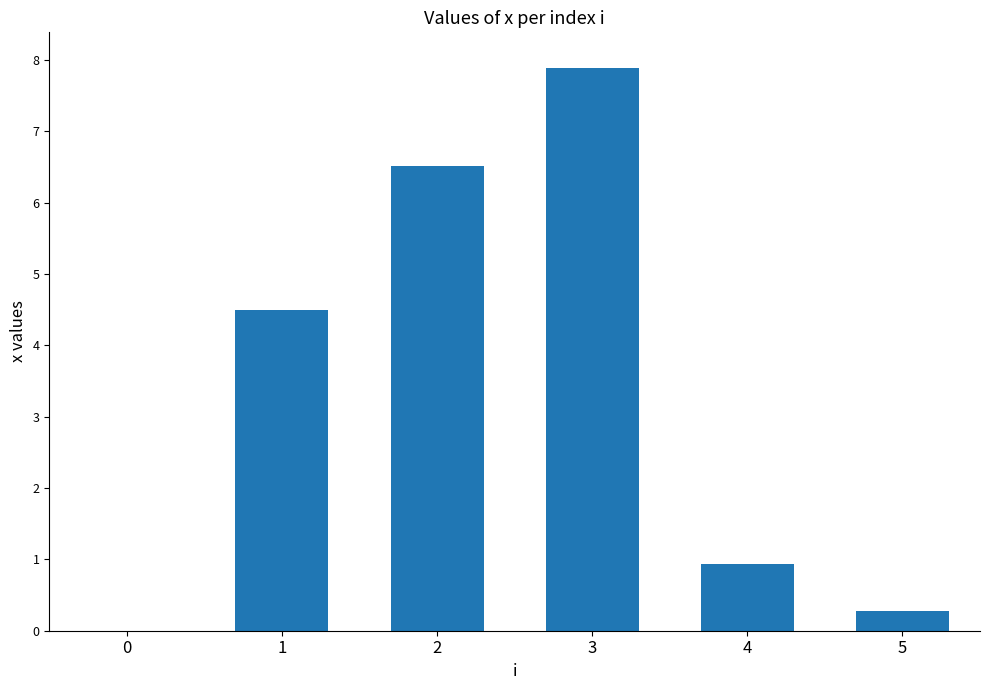

How many values are above zero?

5